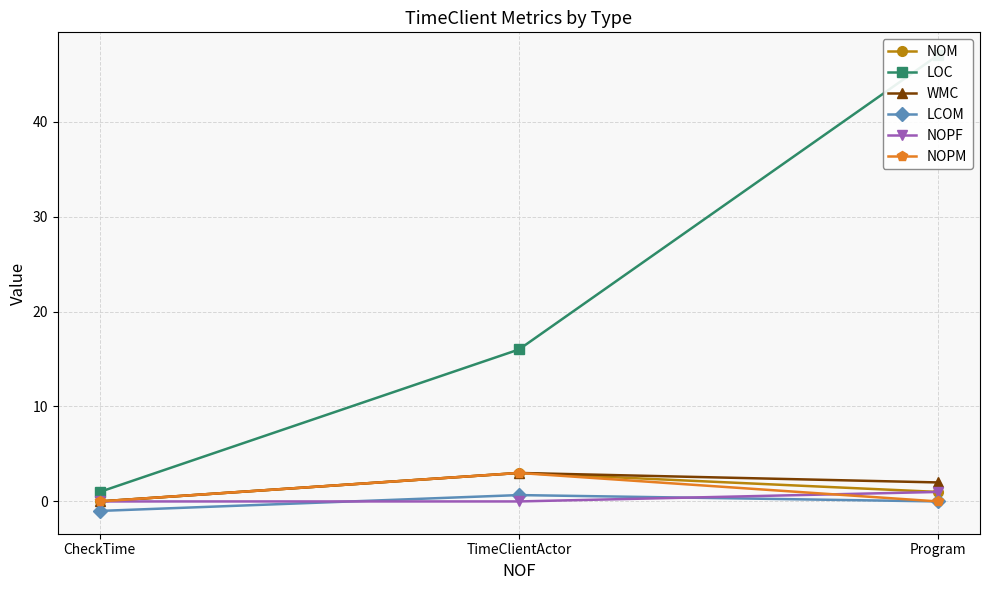

Reading right to left, list all the values displayed in this chart.

NOM: 1.0	3.0	0.0
LOC: 47.0	16.0	1.0
WMC: 2.0	3.0	0.0
LCOM: 0.0	0.7	-1.0
NOPF: 1.0	0.0	0.0
NOPM: 0.0	3.0	0.0